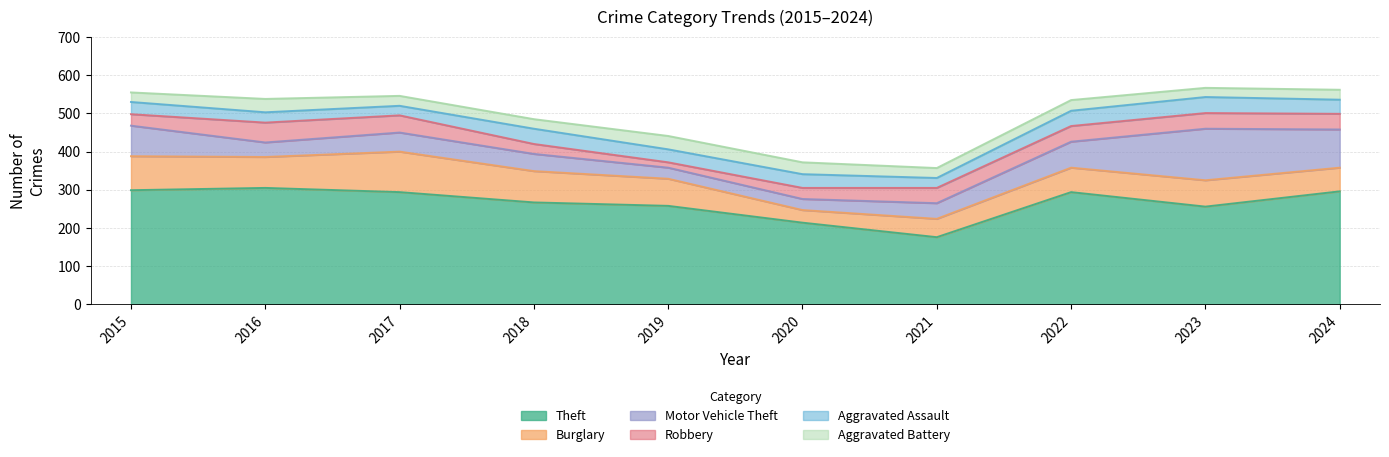

What is the total value across all series at 2017?

546